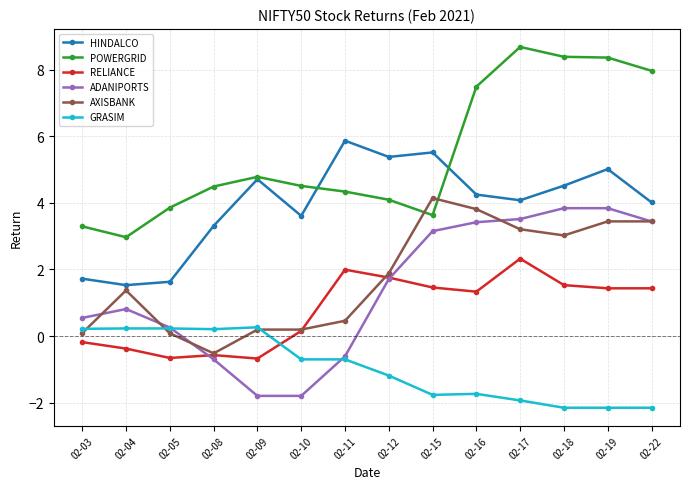

After their last crossing, which series has the higher values: ADANIPORTS or GRASIM?

ADANIPORTS